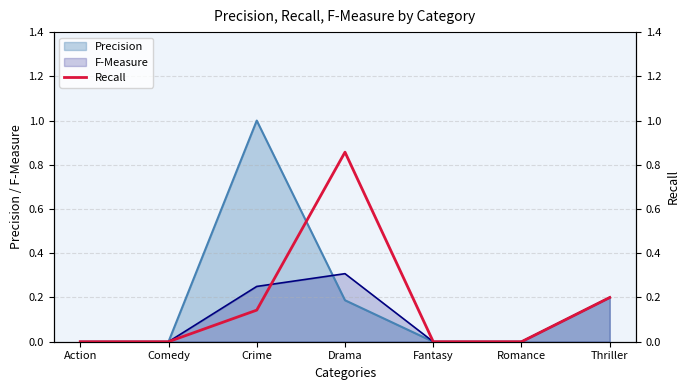

What is the difference between the maximum and minimum values?

0.9